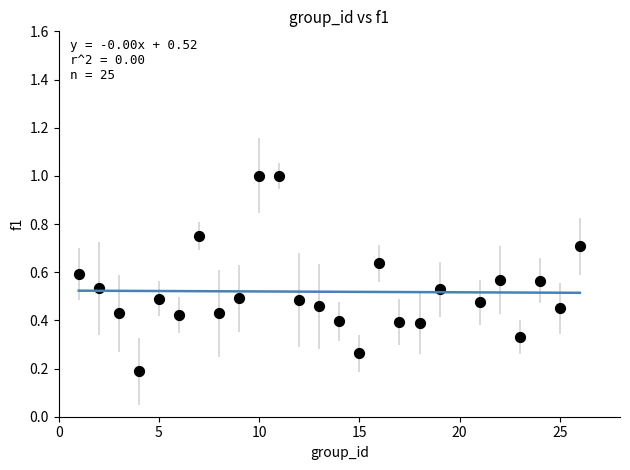

What is the range of X values (max minus min)?

25.0